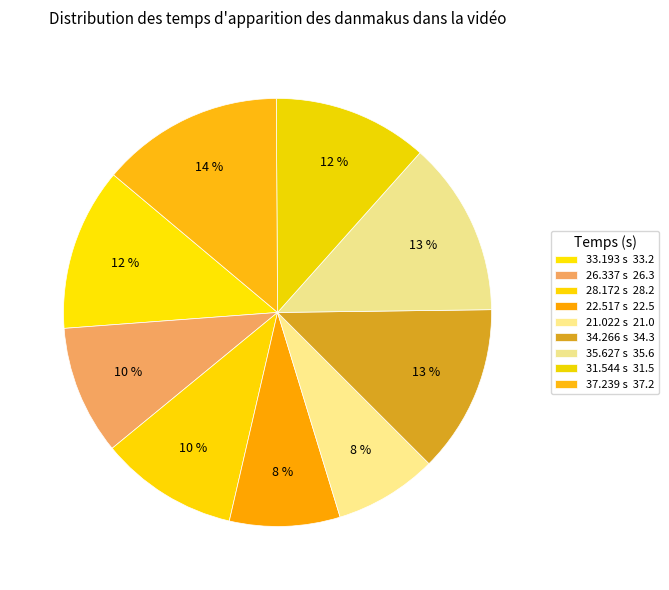

Is it true that 35.627 is 20% of the pie?

False